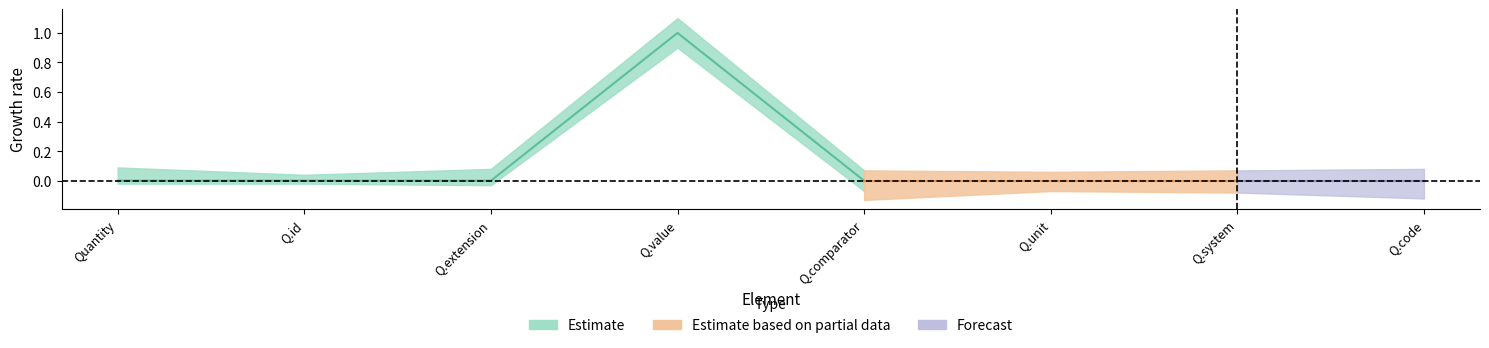

In Min_upper, how many points are higher than both neighbors (excluding endpoints)?

1